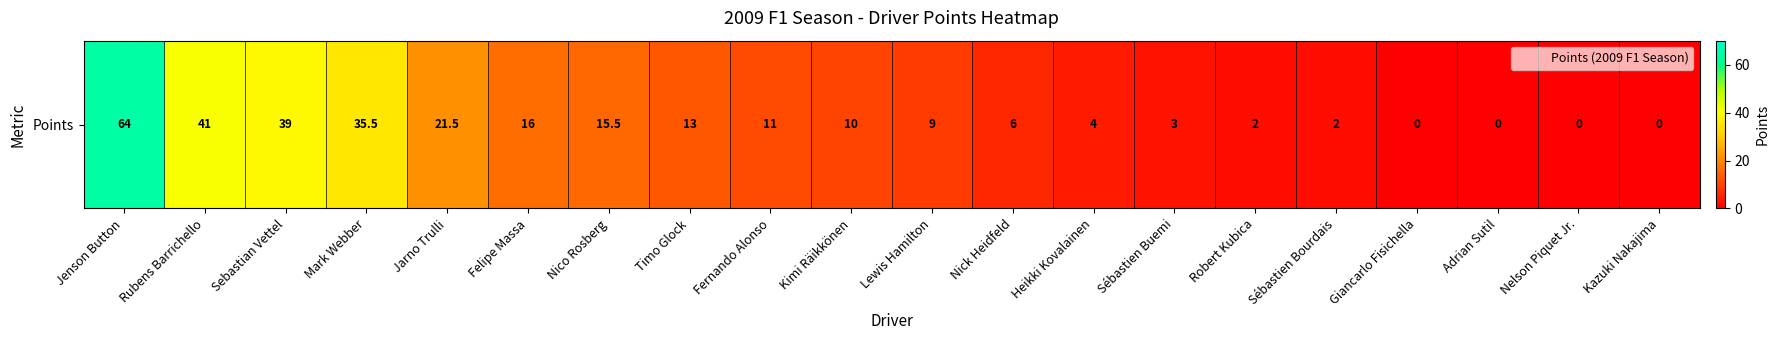

What is the maximum value shown in the chart?

64.0